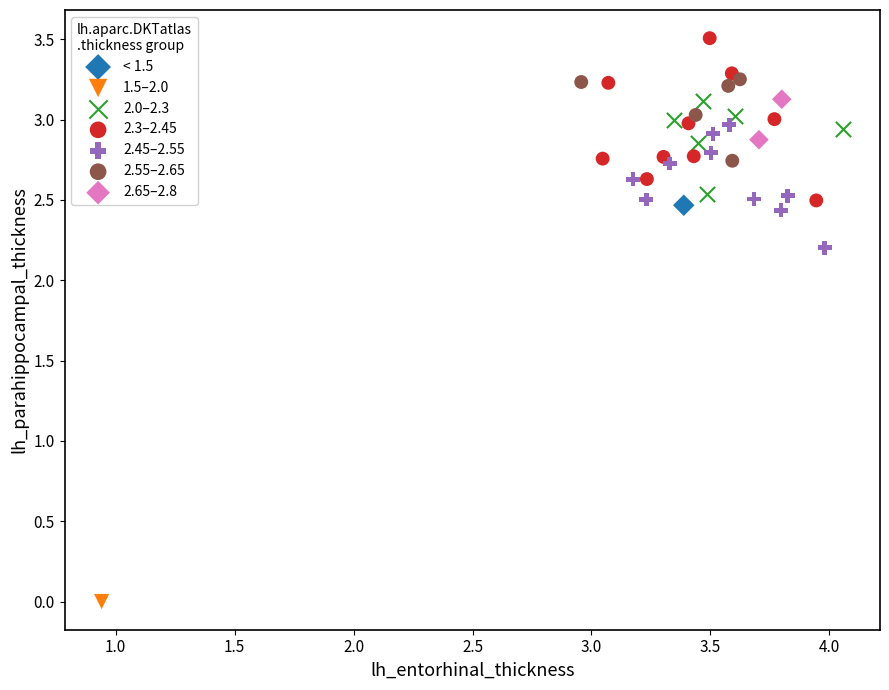

What are all the series names shown in the legend?

< 1.5, 1.5–2.0, 2.0–2.3, 2.3–2.45, 2.45–2.55, 2.55–2.65, 2.65–2.8